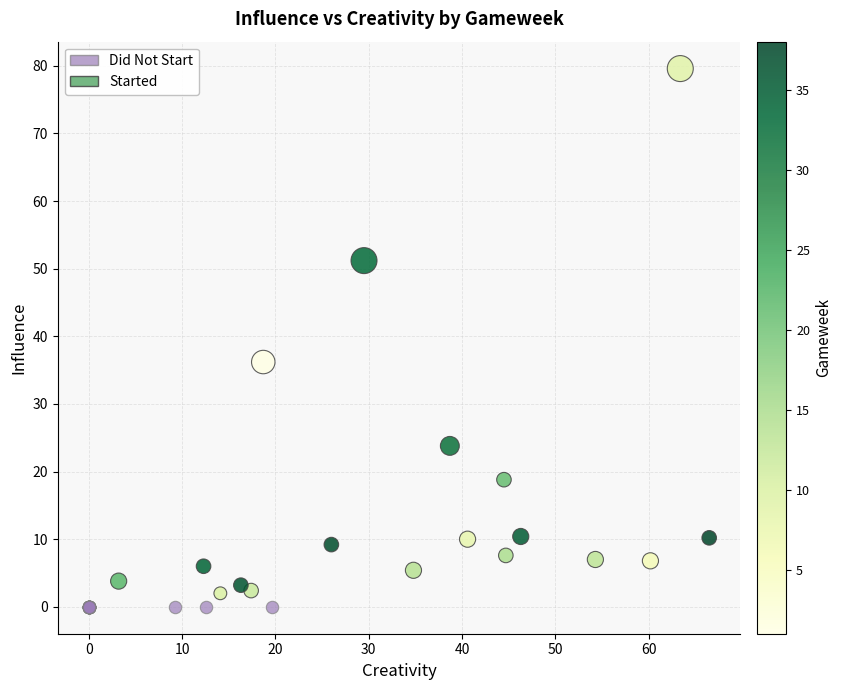

Which series reaches the maximum Y coordinate?

Started